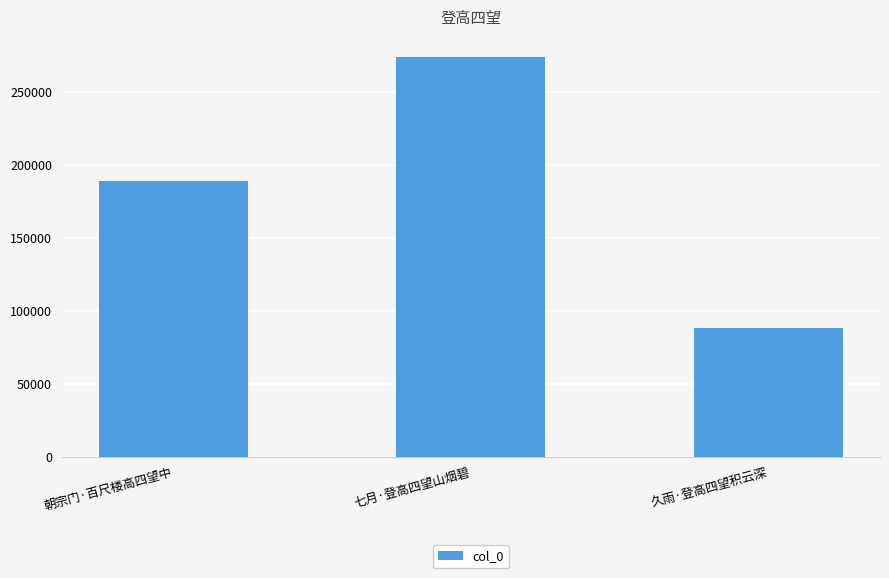

Approximately how many times larger is the value at 朝宗门·百尺楼高四望中 compared to 久雨·登高四望积云深?

2.1